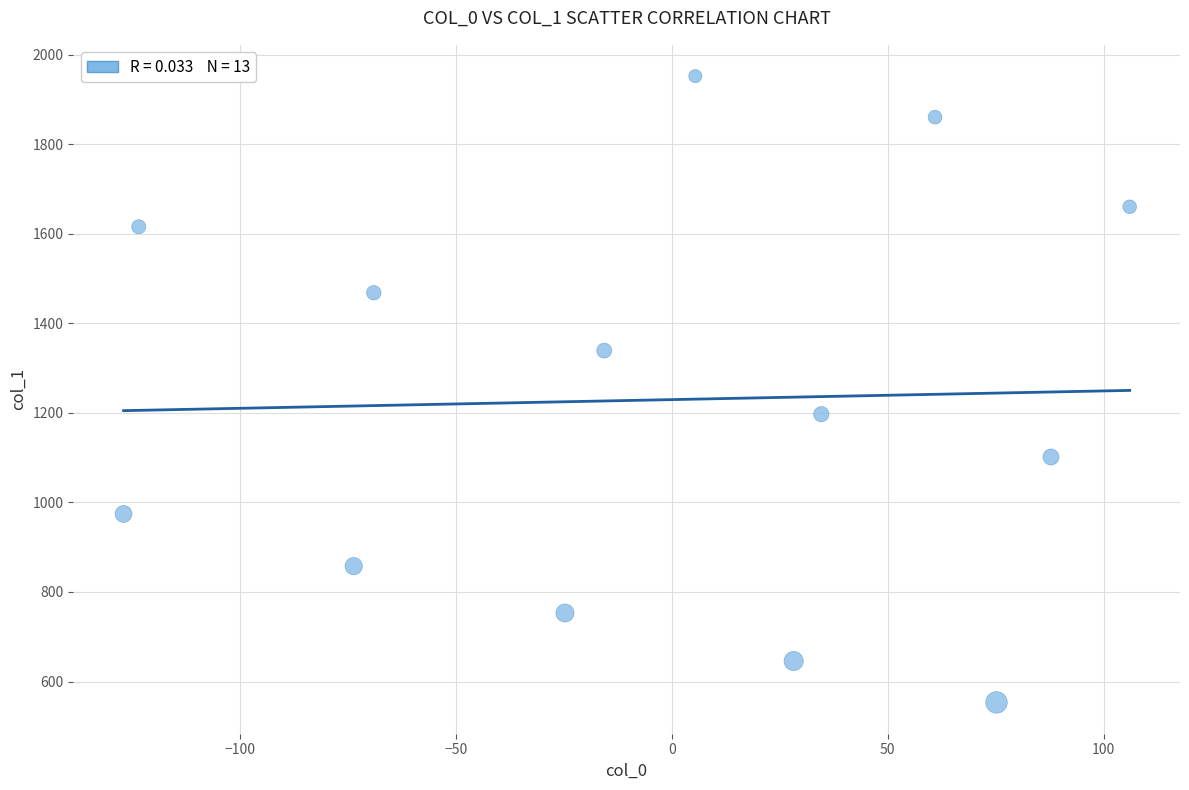

What is the range of Y values (max minus min)?

1398.9